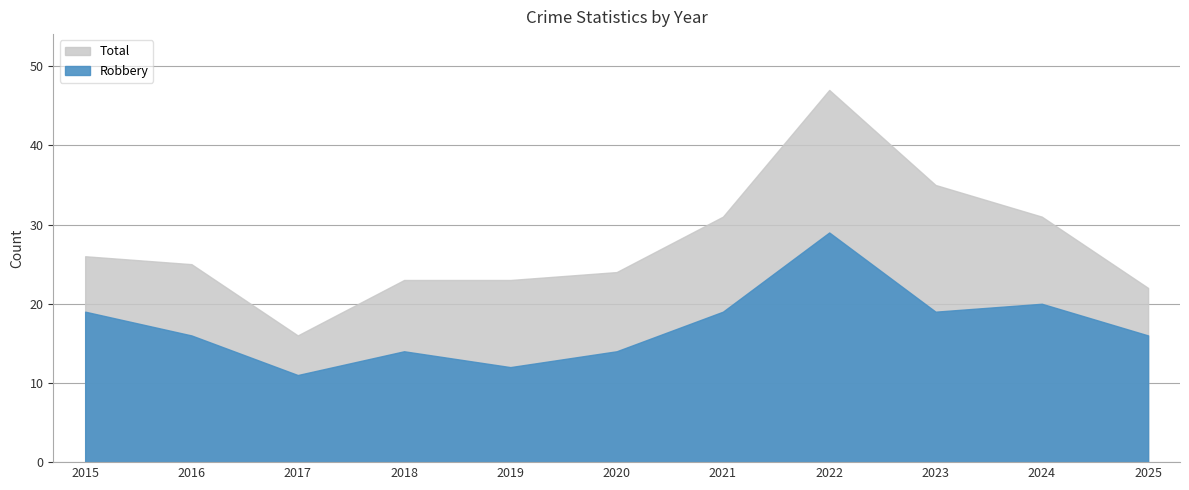

Does the chart have visible grid lines?

Yes